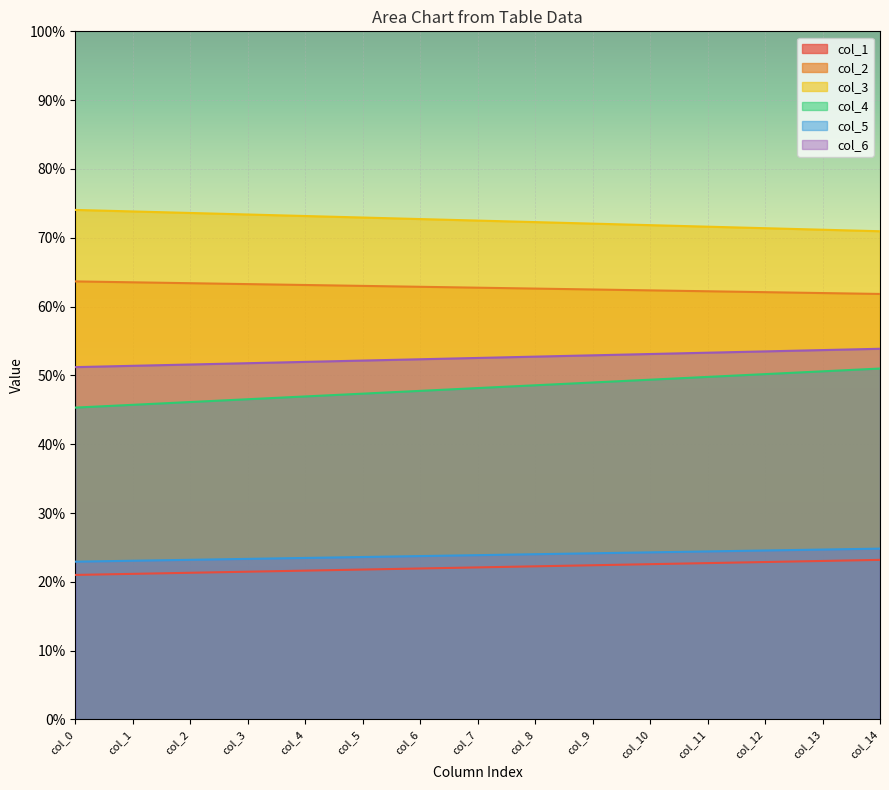

What is the total value across all series at col_0?

278.1